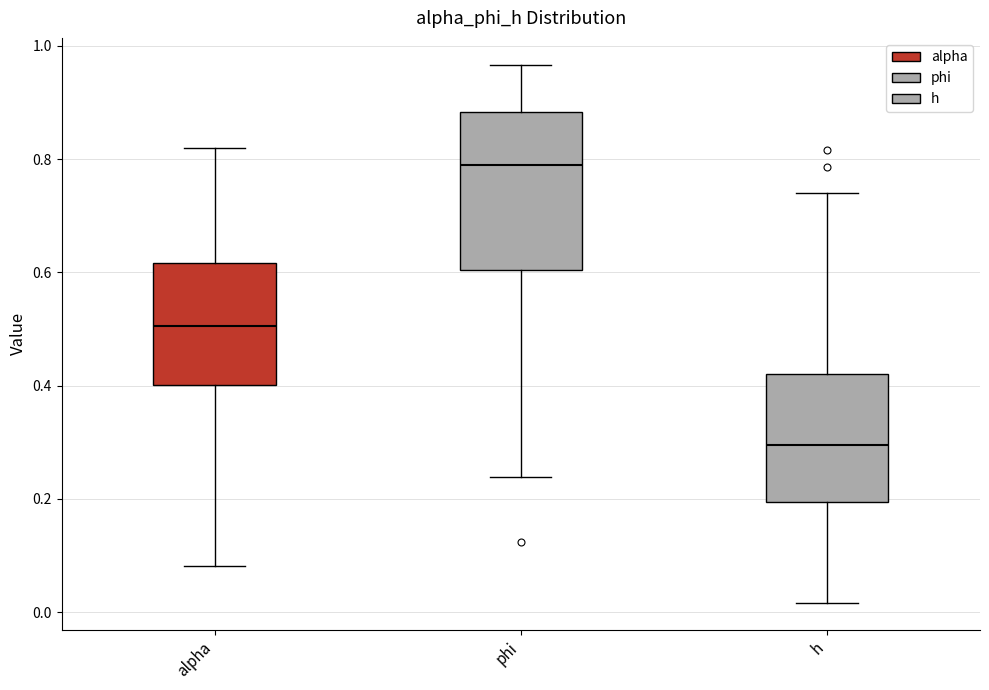

Reading left to right, transcribe this box plot: for each box, give where its median line is, the range the box spans, and where its two whiskers end, as read against the y-axis. The values are not printed on the chart, so give them approximately, as read against the axis.

alpha: median 0.50, box 0.40 to 0.62, whiskers 0.08 to 0.82
phi: median 0.78, box 0.60 to 0.88, whiskers 0.24 to 0.96
h: median 0.30, box 0.20 to 0.42, whiskers 0.02 to 0.74